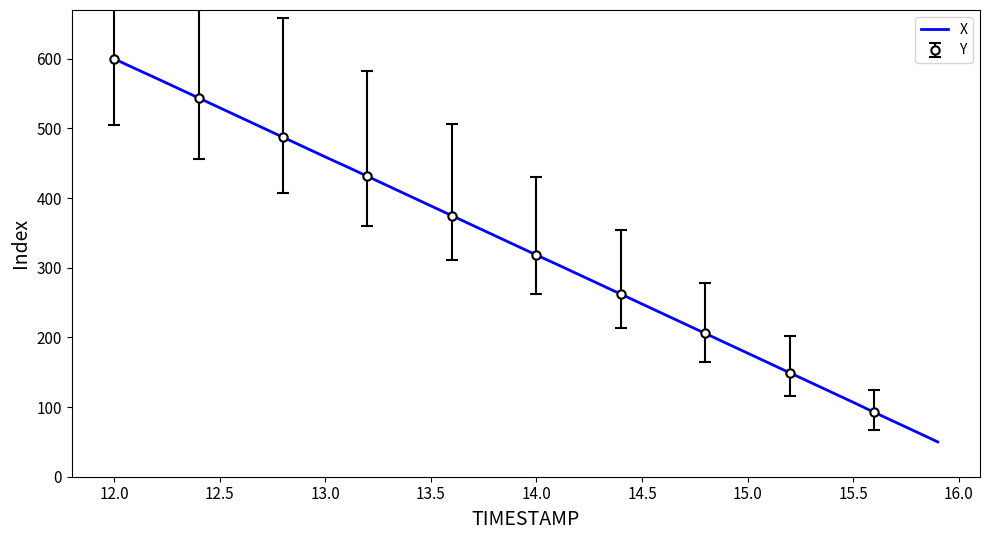

What is the lowest value of the X series?

50.0